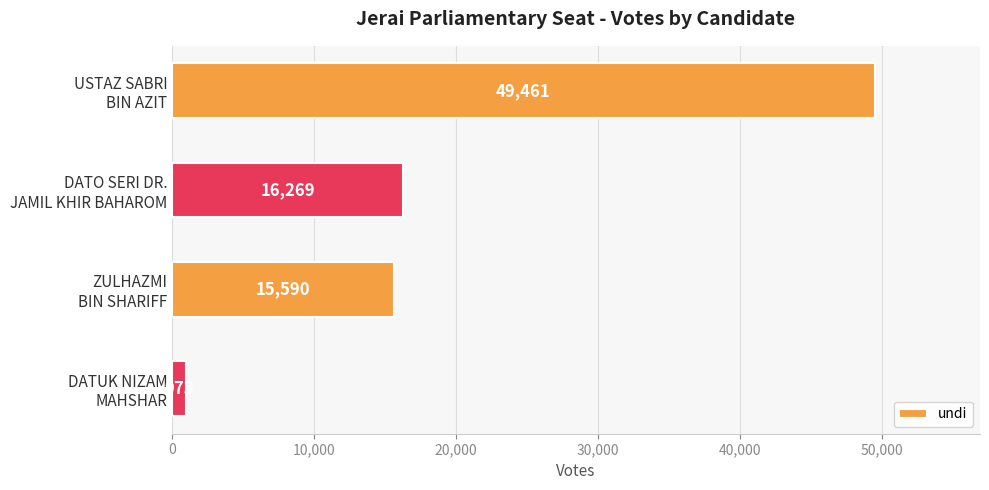

What is the sum of all values?

82293